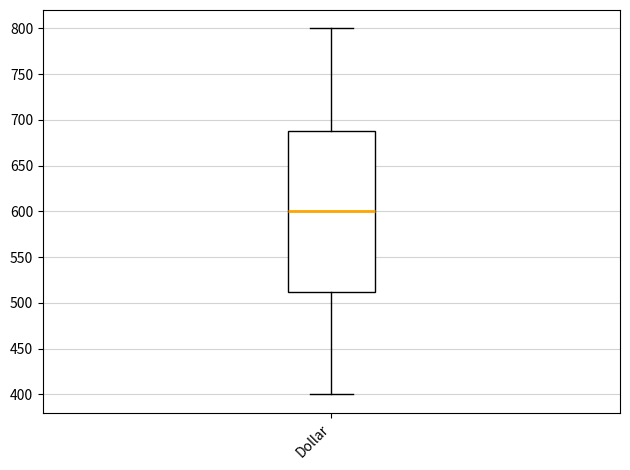

Read this box plot against the y-axis: the position of the median line, the range covered by the box, and the ends of both whiskers. The values are not printed on the chart, so give them approximately, as read against the axis.

median 600, box 515 to 690, whiskers 400 to 800